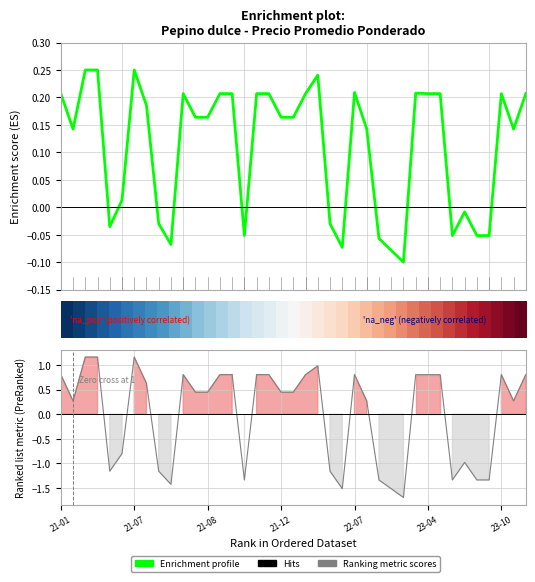

In Ranking metric scores, how many points are lower than both neighbors (excluding endpoints)?

8